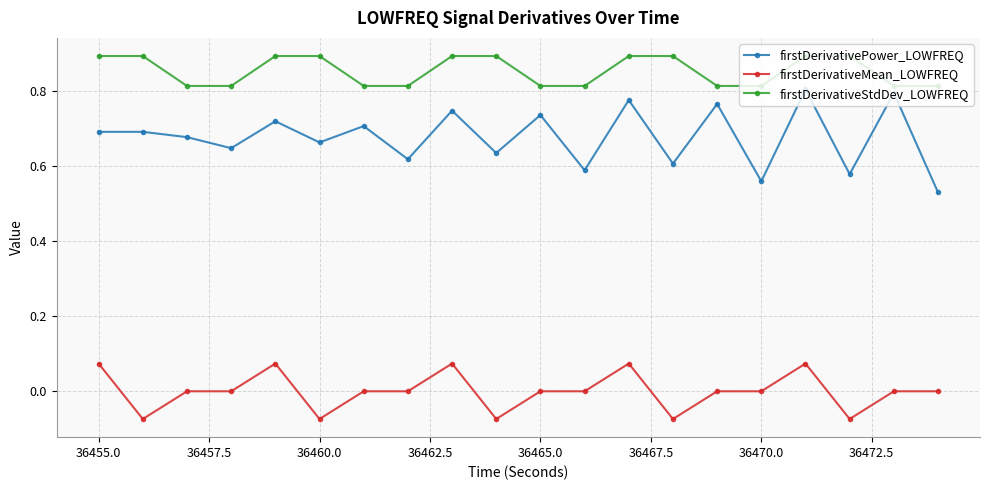

What is the maximum value shown in the chart?

0.9